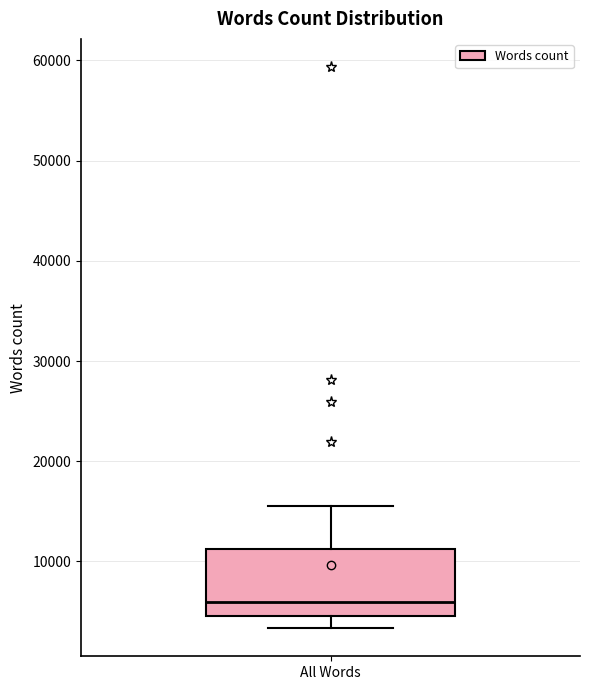

Read this box plot against the y-axis: the position of the median line, the range covered by the box, and the ends of both whiskers. The values are not printed on the chart, so give them approximately, as read against the axis.

median 6000, box 5000 to 11000, whiskers 3000 to 15000